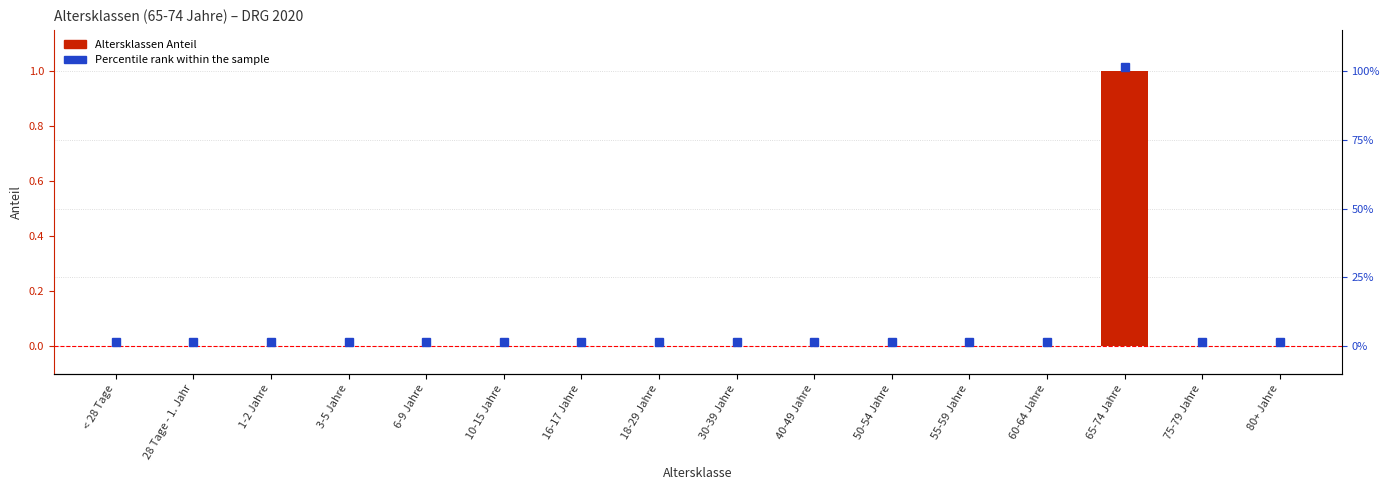

Which label corresponds to the largest value in the chart?

65-74 Jahre